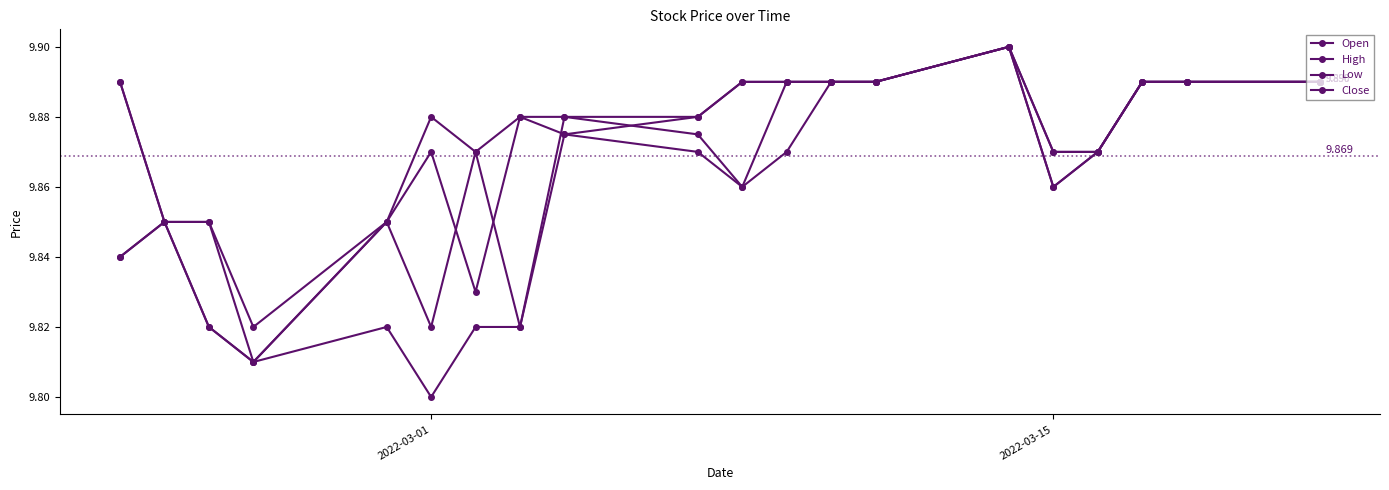

What is the sum of all High values?

197.5